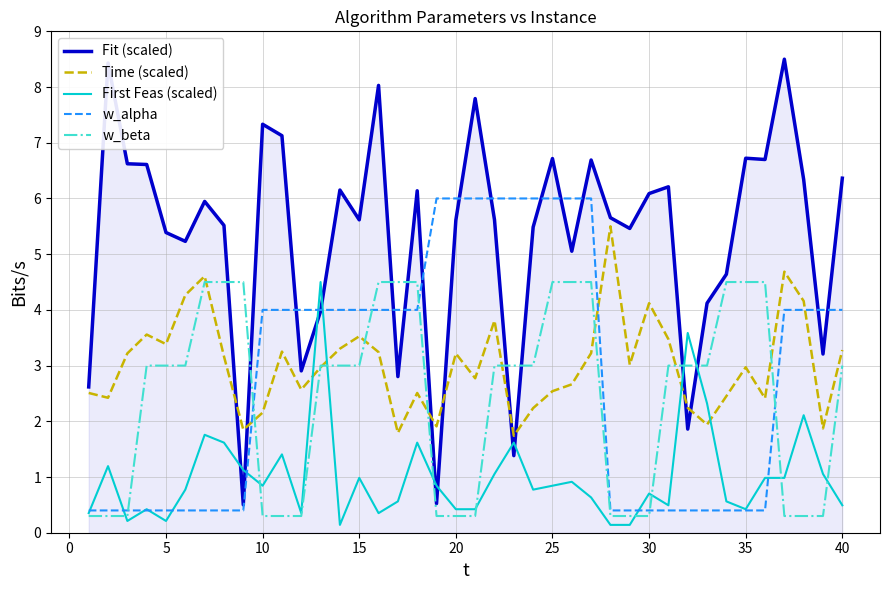

How many interior local peaks does the Time (scaled) series have?

11